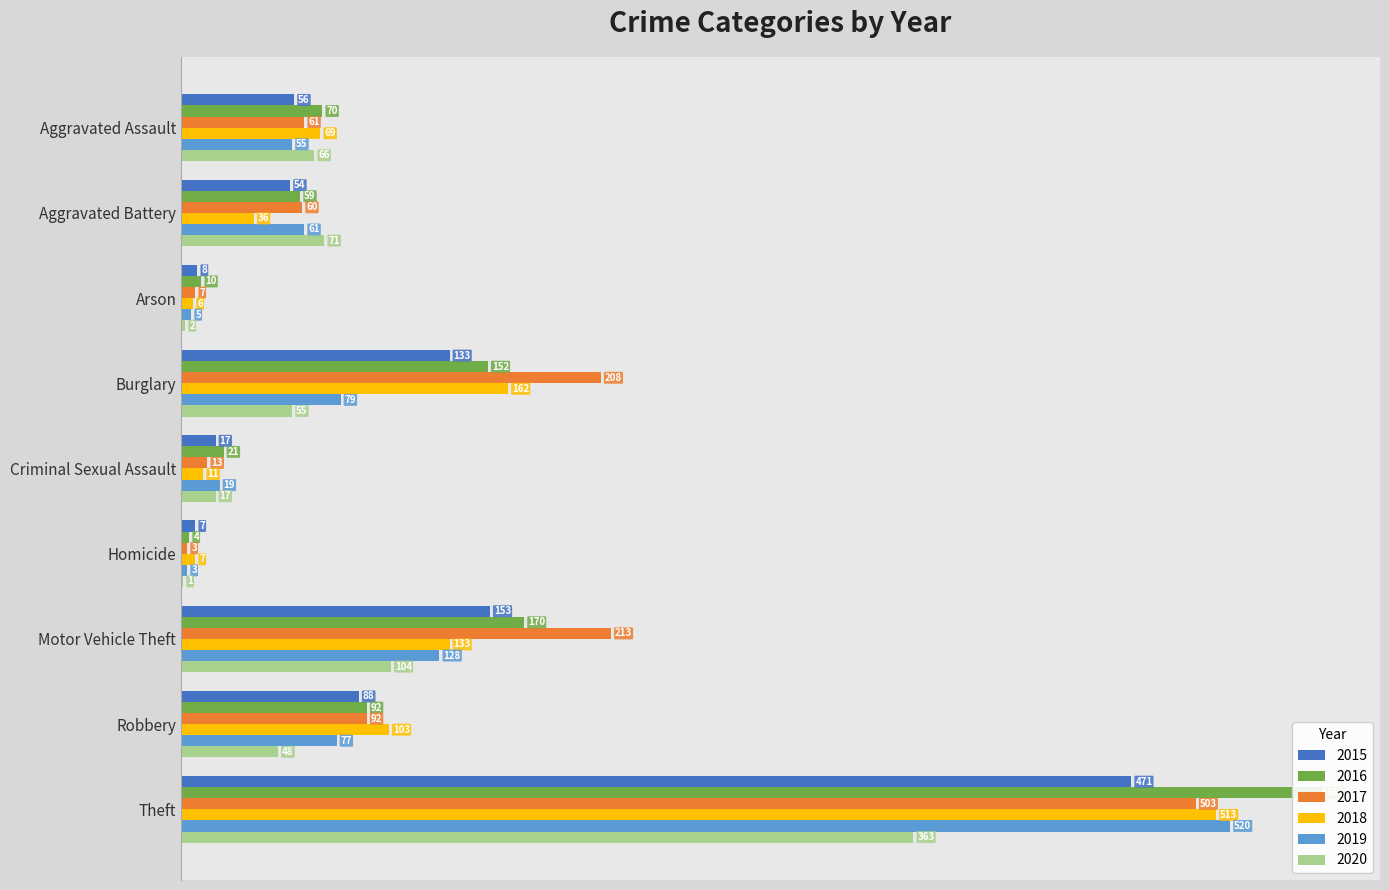

How many data points in 2016 are above 70?

4